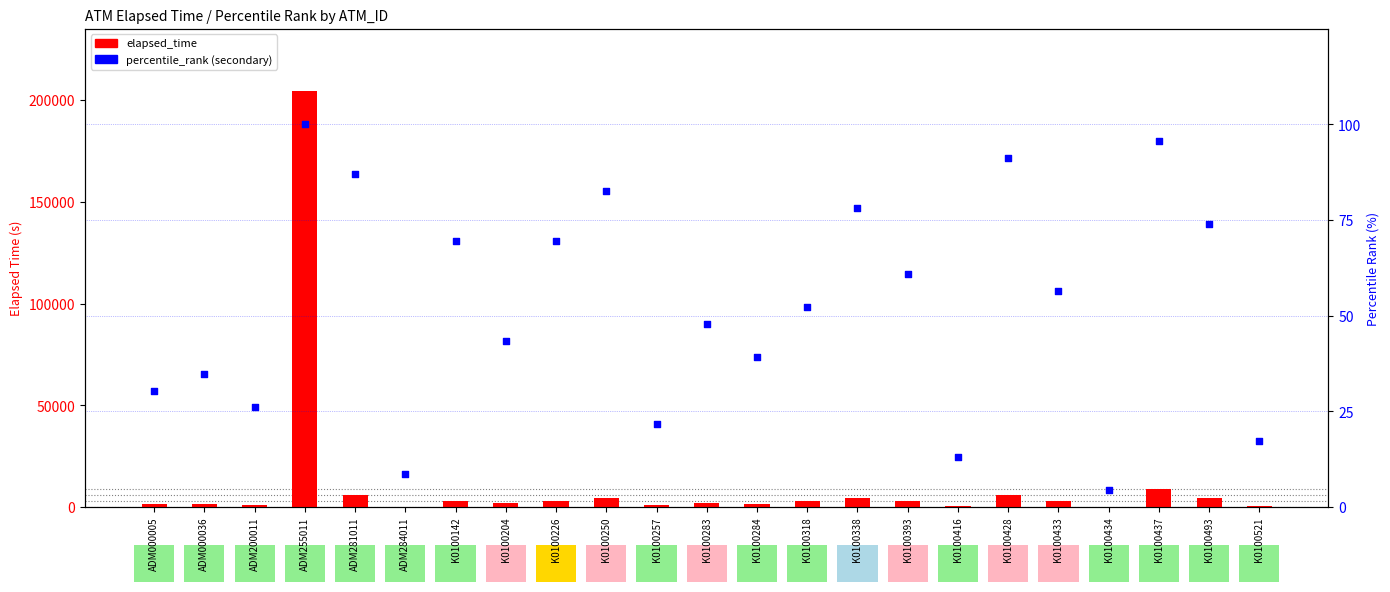

At how many categories does at least one series exceed 66660?

1